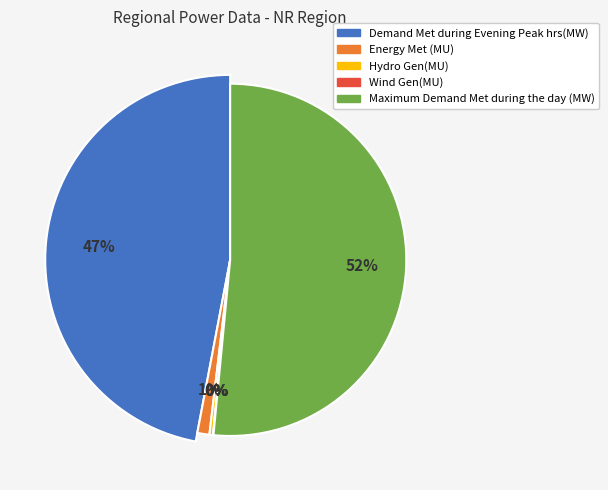

Which slice is the largest?

Maximum Demand Met during the day (MW)